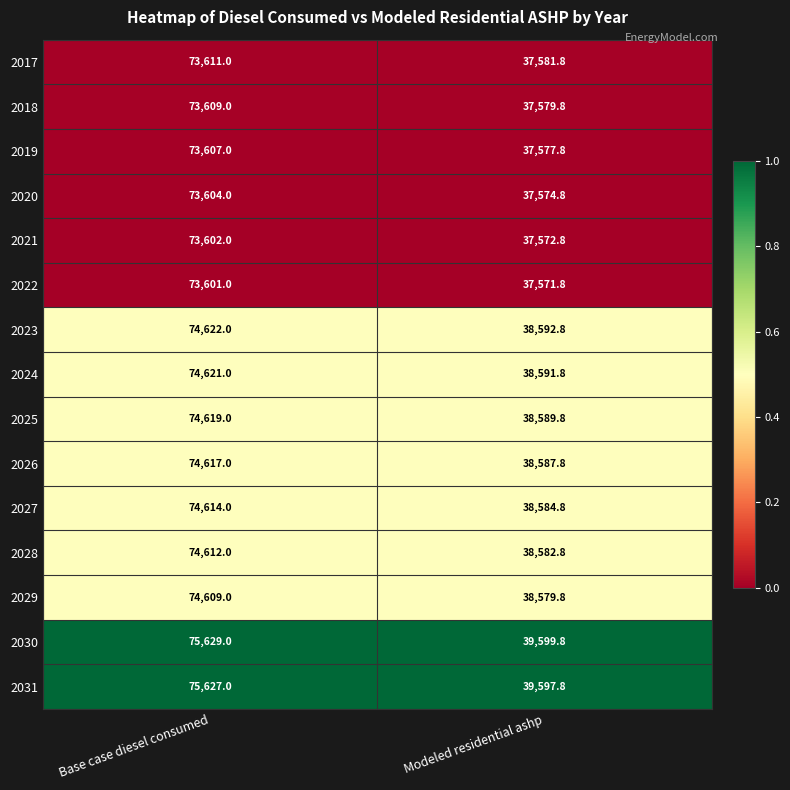

Which category has the highest value across all series?

Base case diesel consumed